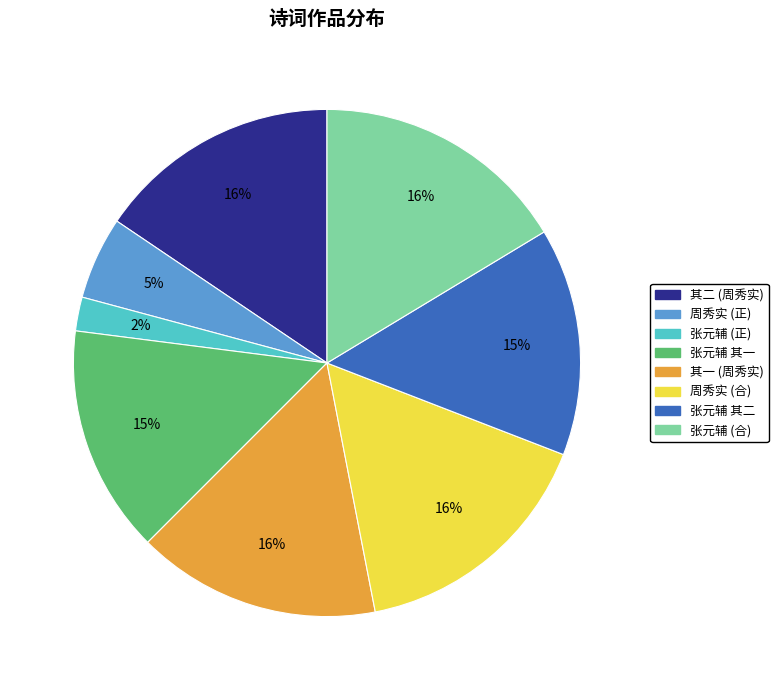

To the nearest percent, what is the difference between the largest and smallest slice percentages?

14%